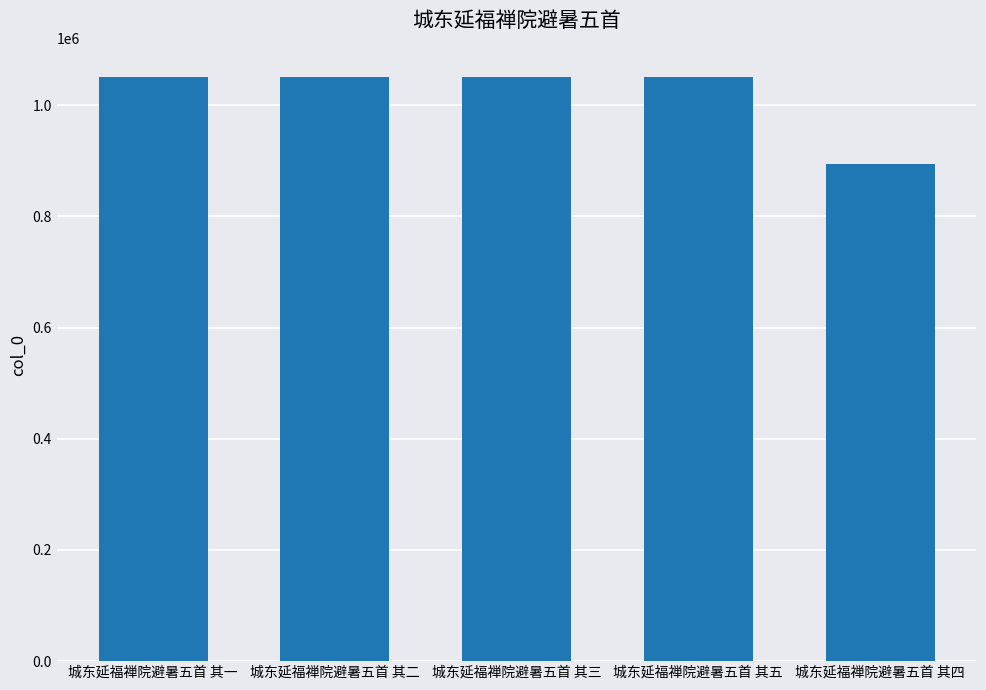

What is the ratio of the value at 城东延福禅院避暑五首 其一 to the value at 城东延福禅院避暑五首 其三?

1.0